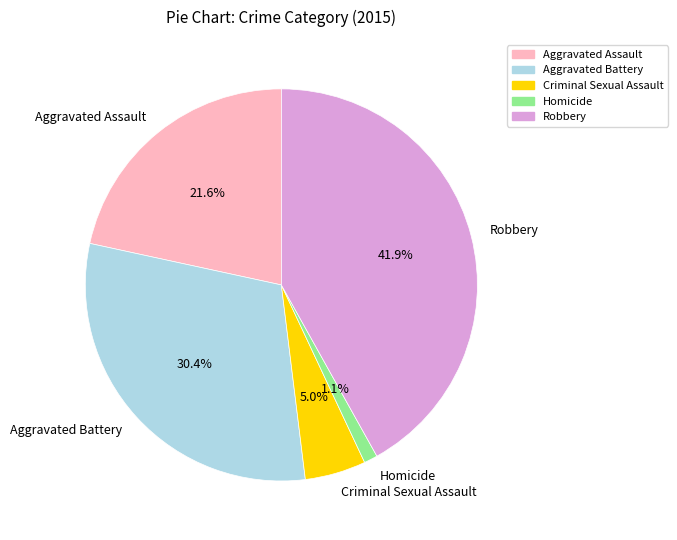

Is it true that Robbery is 31% of the pie?

False